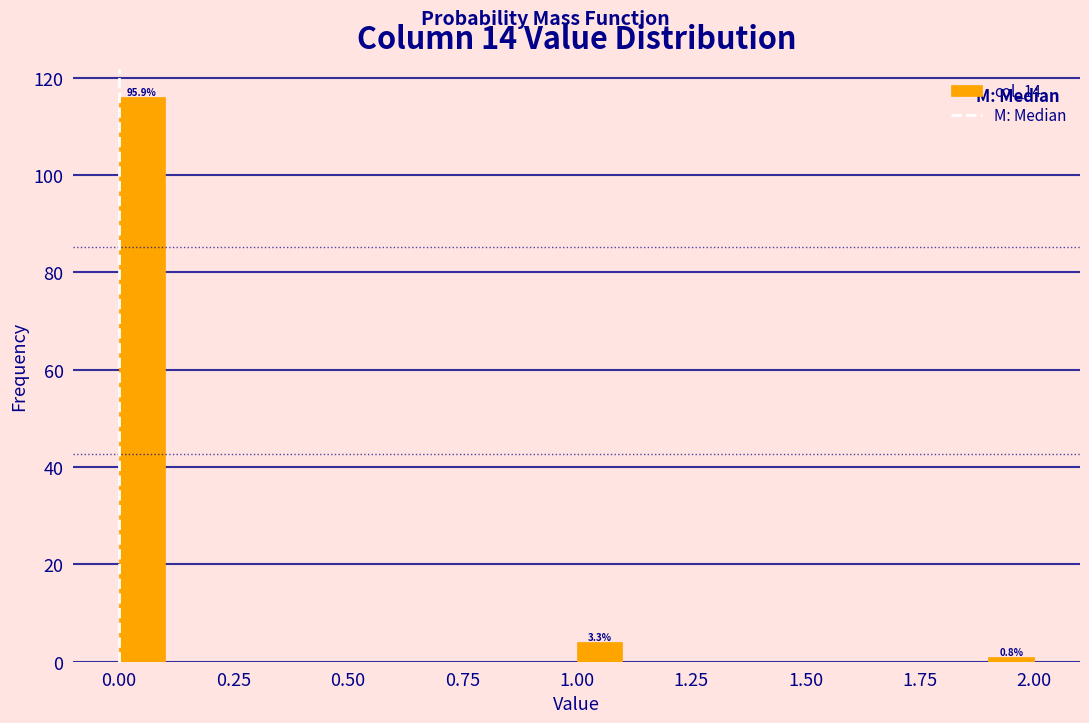

Read against the x-axis, roughly where is the centre of the tallest bar?

0.05